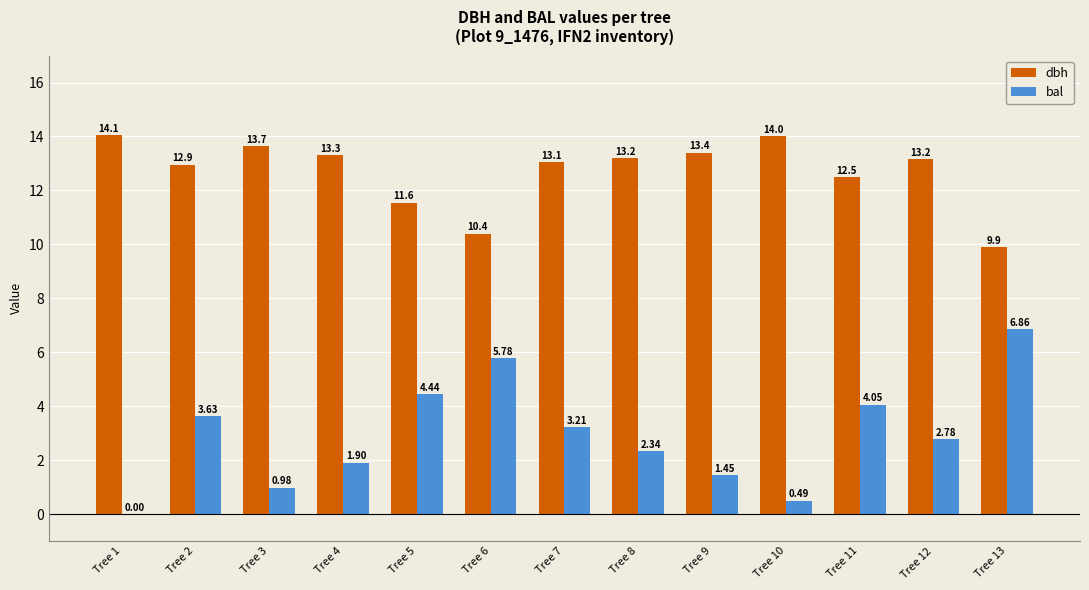

Are the bars horizontal?

No